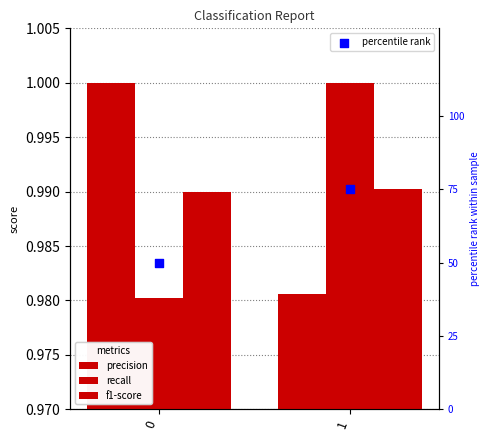

What are all the series names shown in the legend?

precision, recall, f1-score, percentile rank